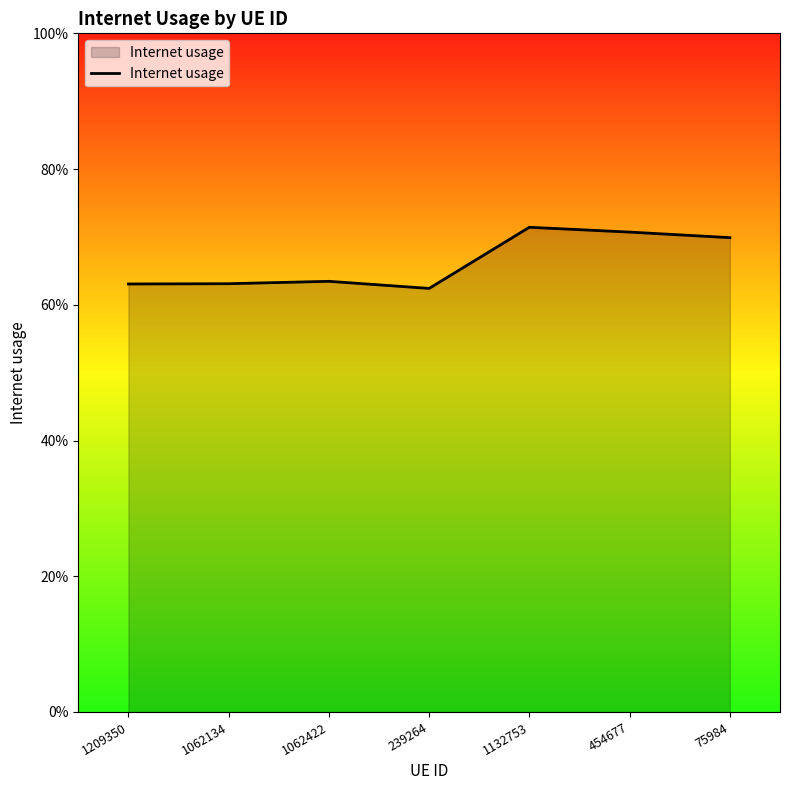

How many interior local valleys (lower than both neighbors) does the data have?

1